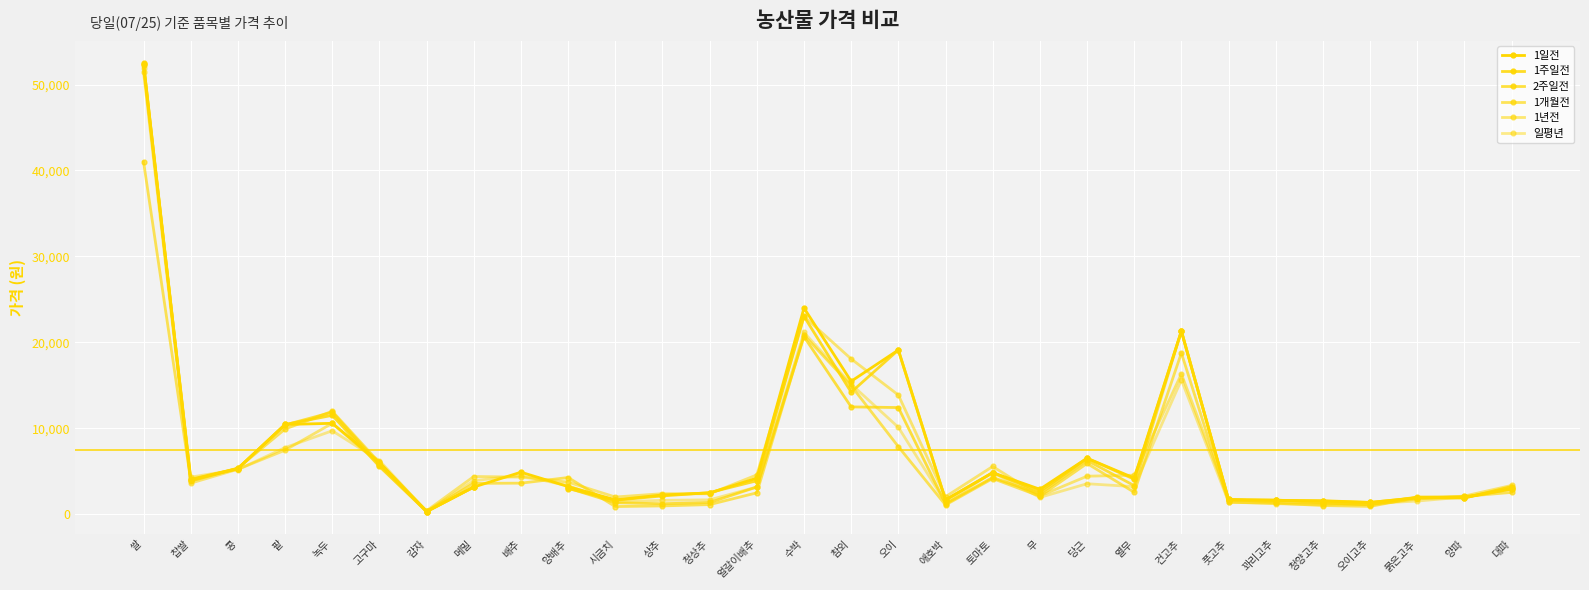

At how many categories does at least one series exceed 20928?

3